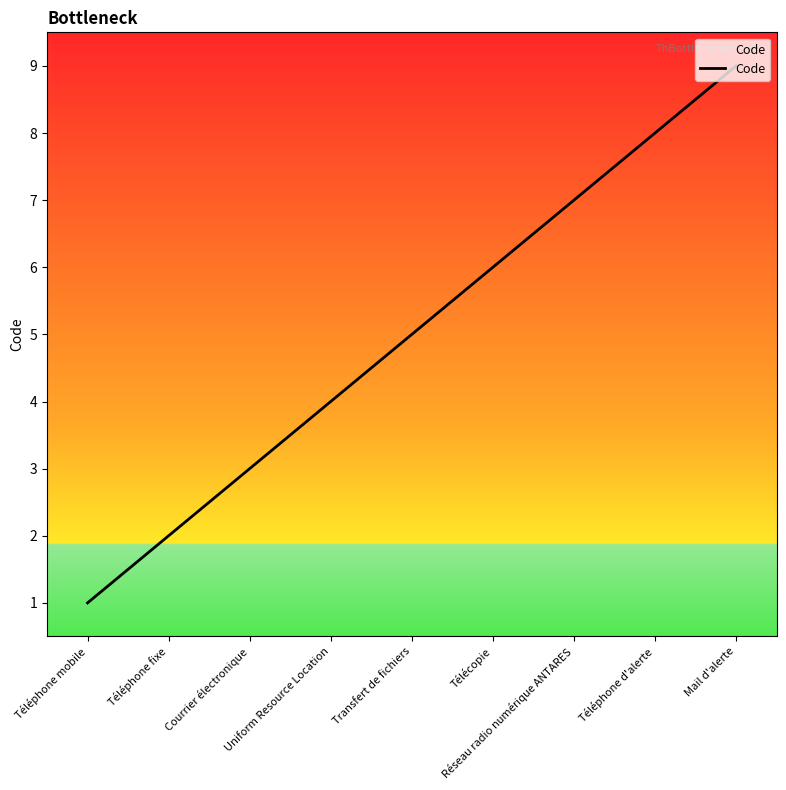

What position from the left is Courrier électronique?

3